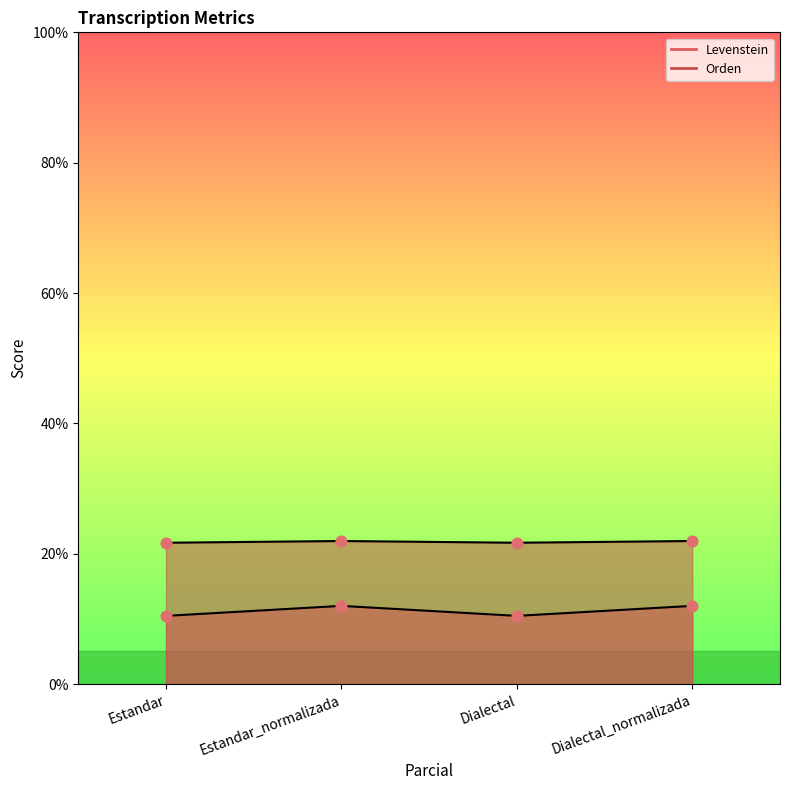

At how many categories does at least one series exceed 12?

4